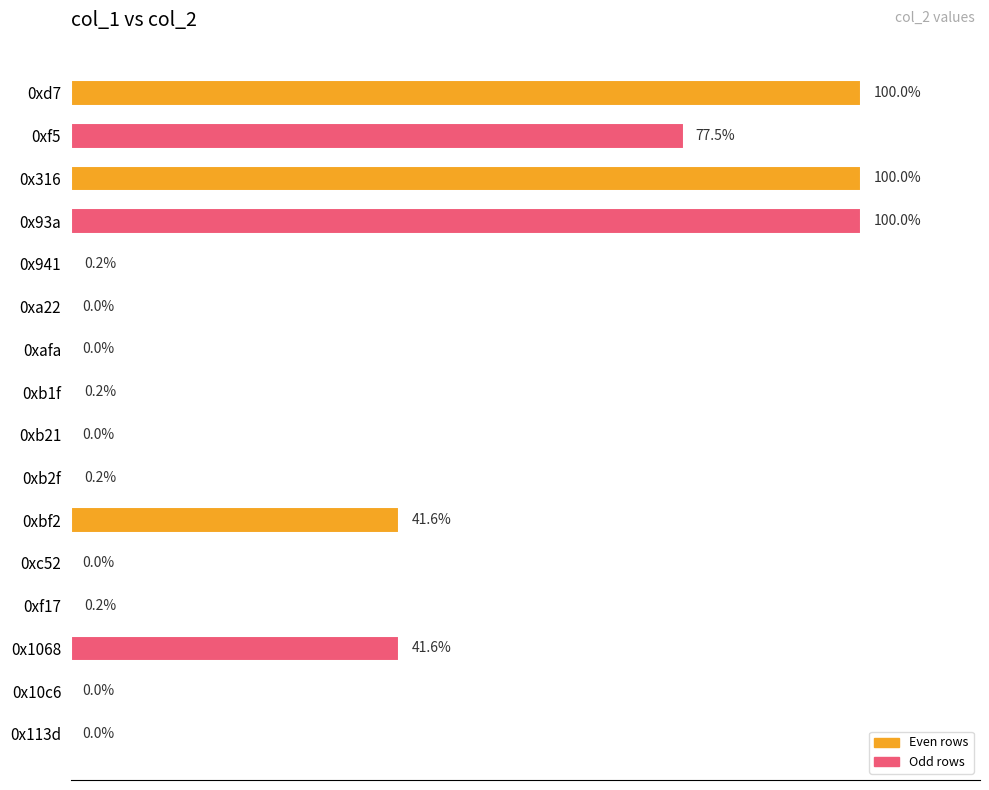

How many bars are there in total?

16